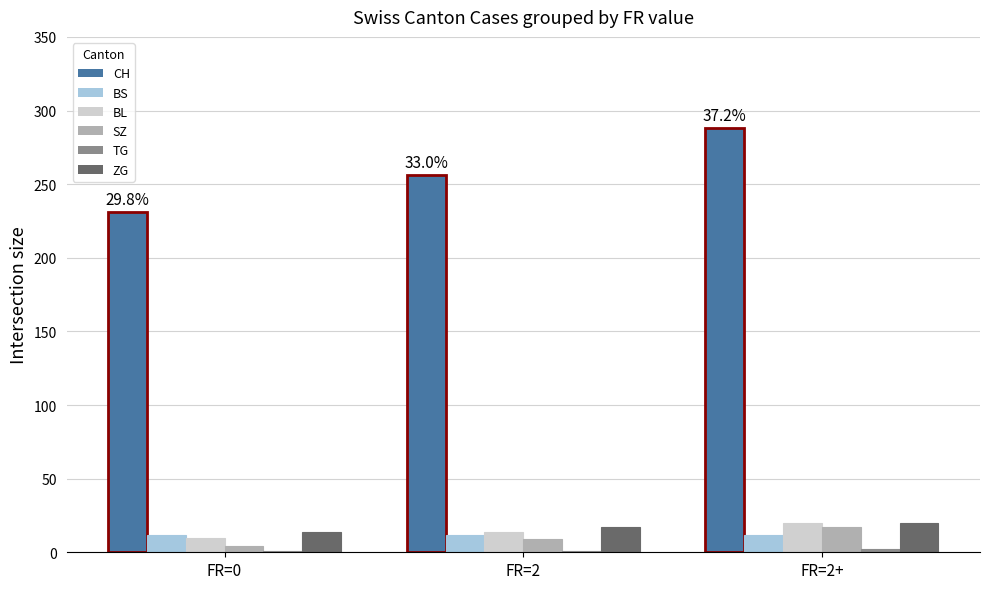

Which series has the largest range (max minus min)?

CH